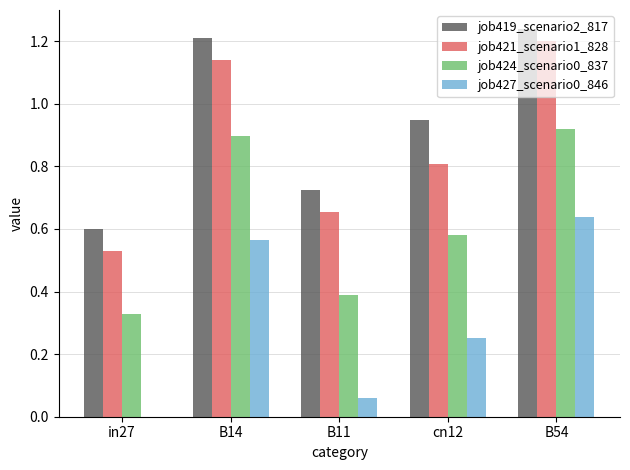

Does the chart contain stacked bars?

No